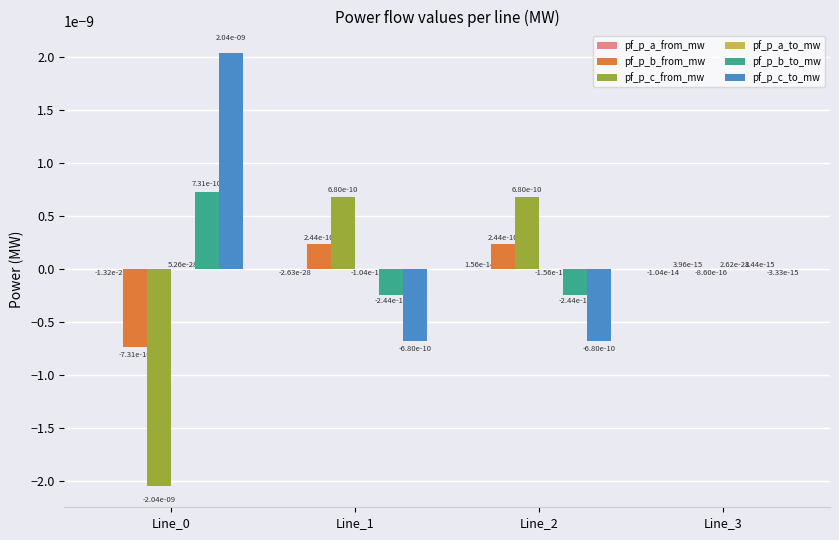

The pf_p_c_to_mw series shows 0.0 at Line_0. True or false?

True